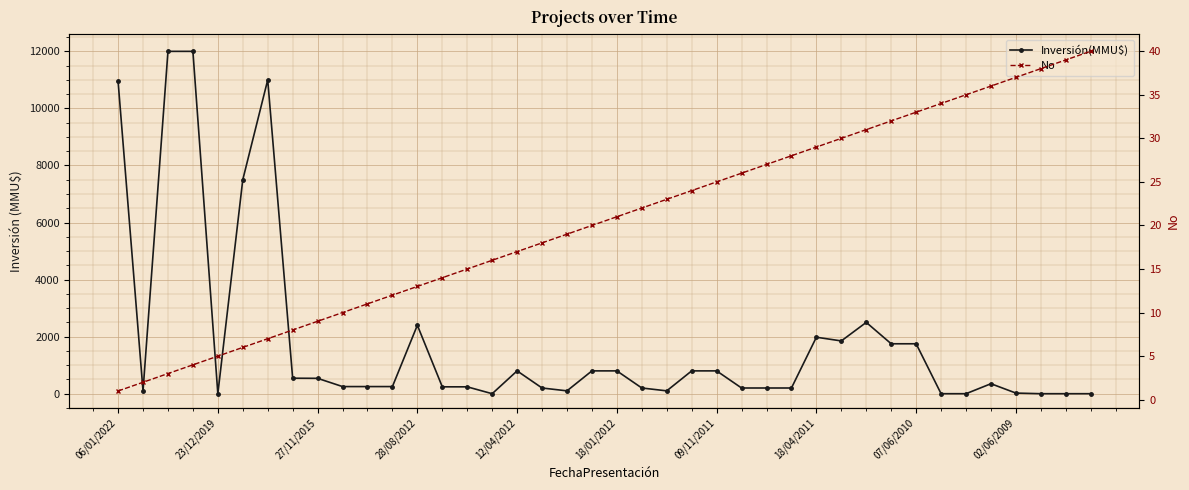

What is the value of the No point at the 8th from the left?

8